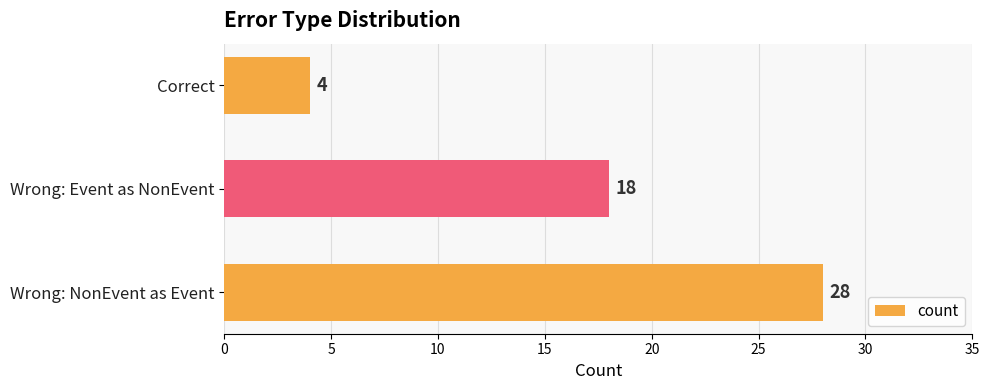

How many series are shown in this chart?

1